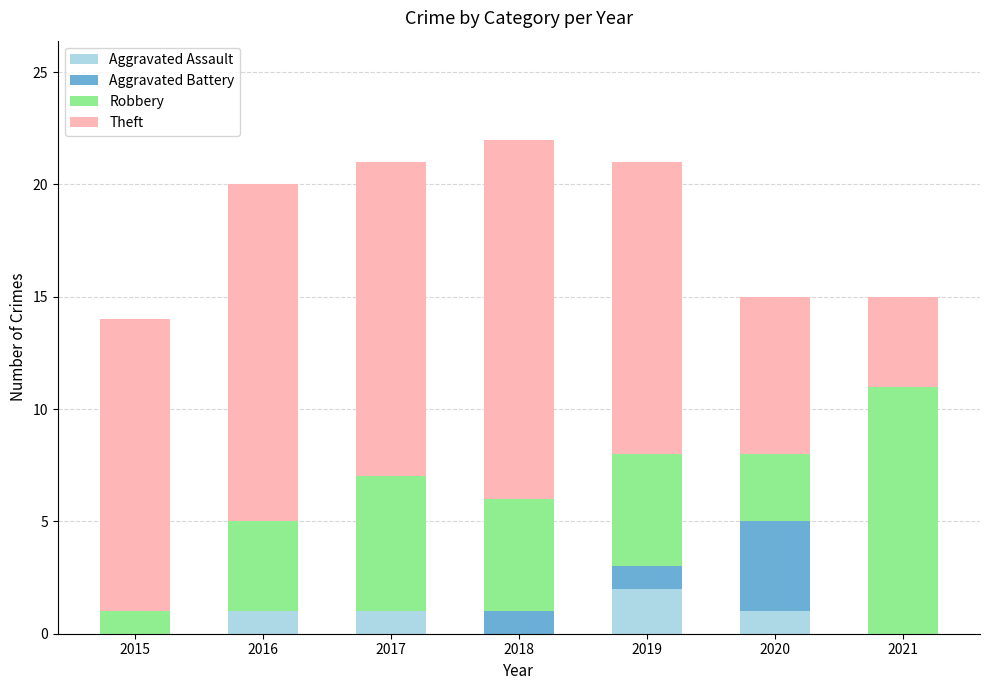

Which category has the highest value in the Aggravated Assault series?

2019